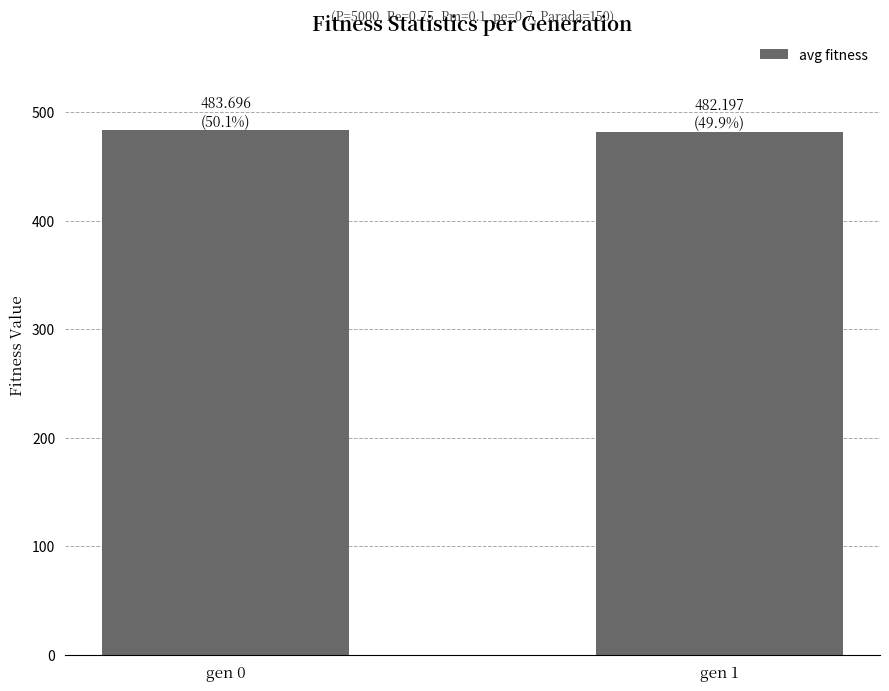

How many values are between 482 and 483?

1